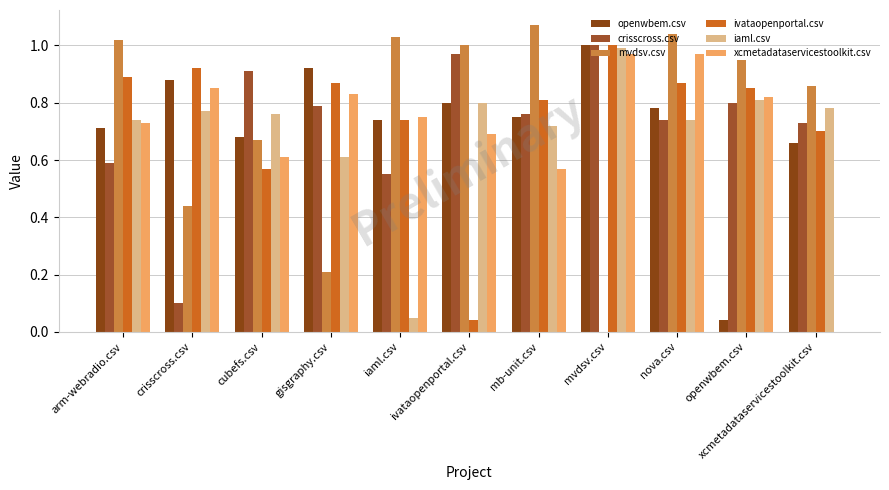

What is the value of the iaml.csv bar at the 3rd from the left?

0.8